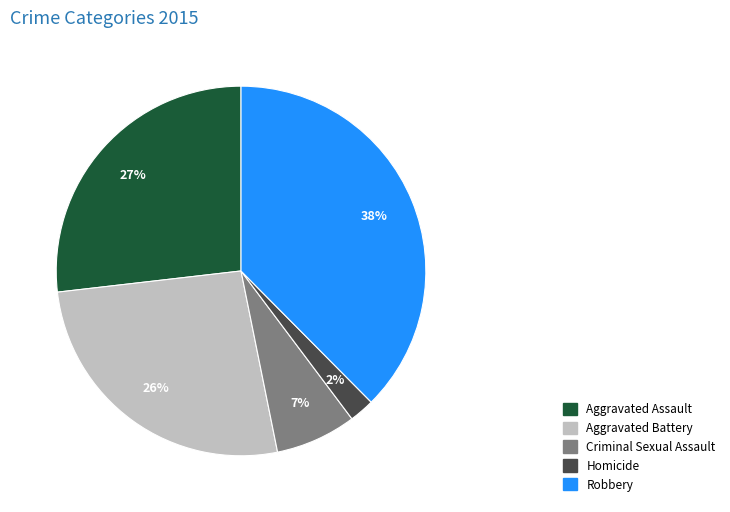

To the nearest percent, what is the combined percentage of Homicide and Criminal Sexual Assault?

9%